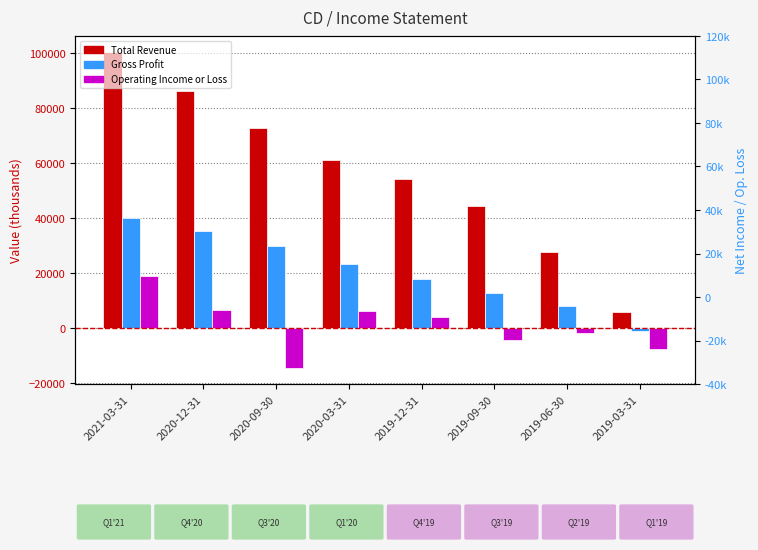

How many bars are there in each group?

3